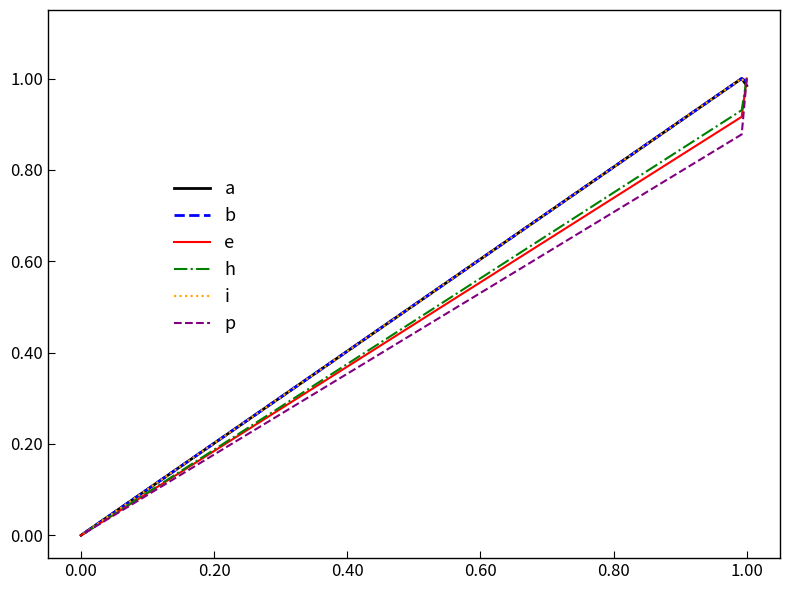

How many data points does each series have?

3